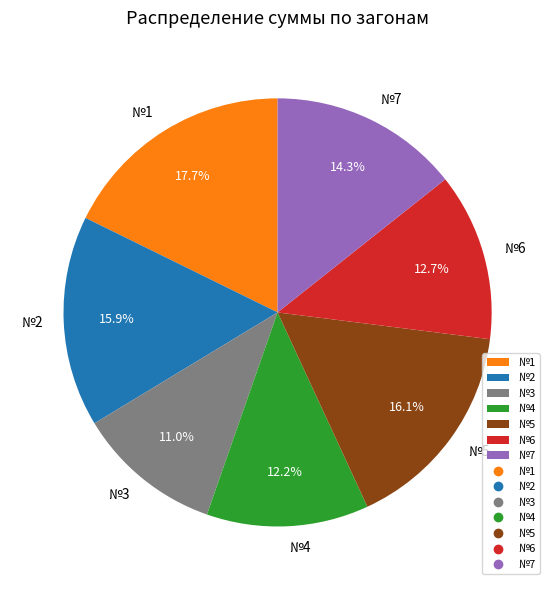

To the nearest percent, what is the difference between the largest and smallest slice percentages?

7%